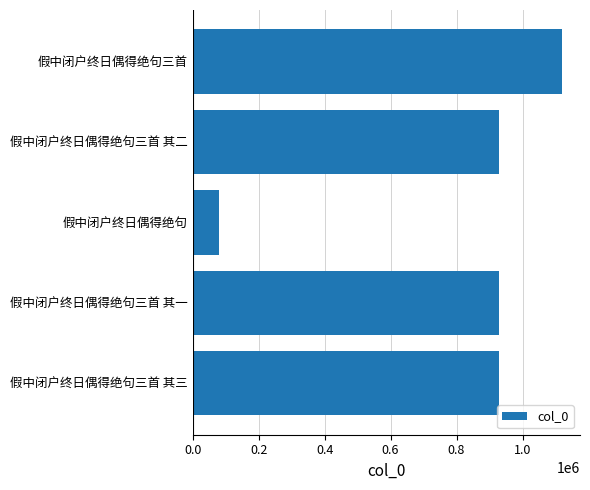

Does the chart contain any negative values?

No